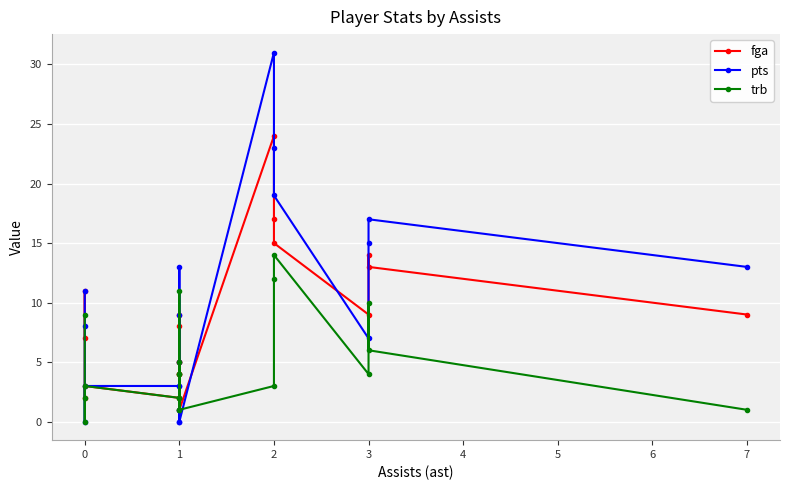

True or false: trb and pts cross at least once.

True